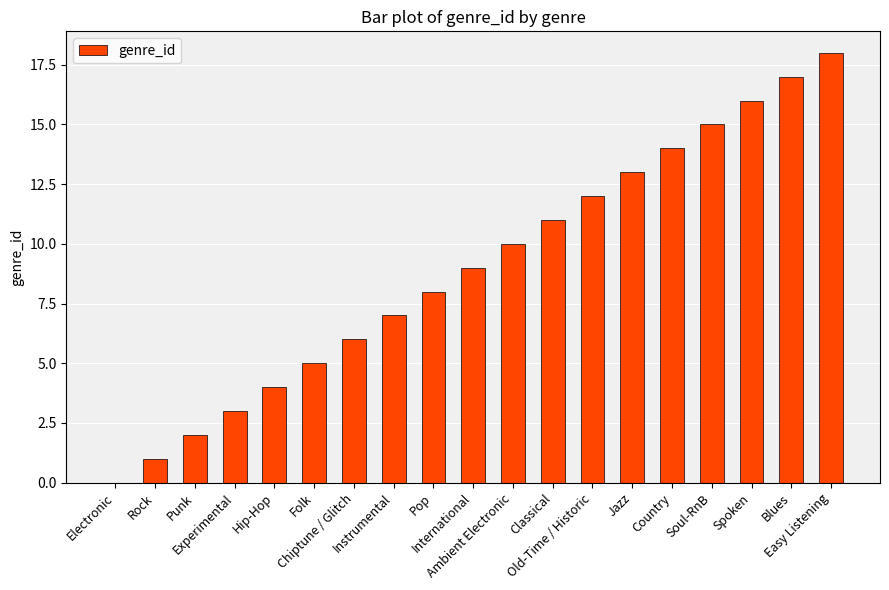

What is the sum of all values?

171